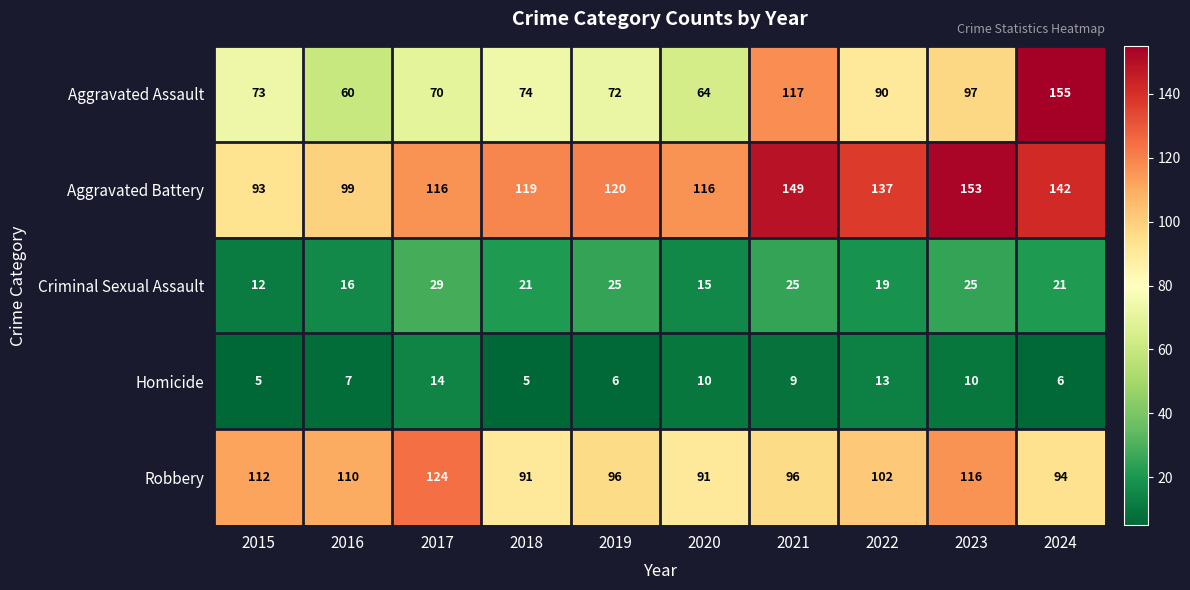

What is the total value across all series at 2021?

396